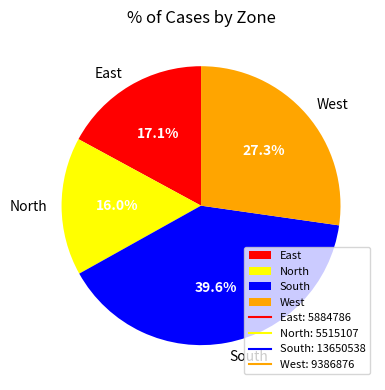

Is there any slice that represents more than half of the pie?

No